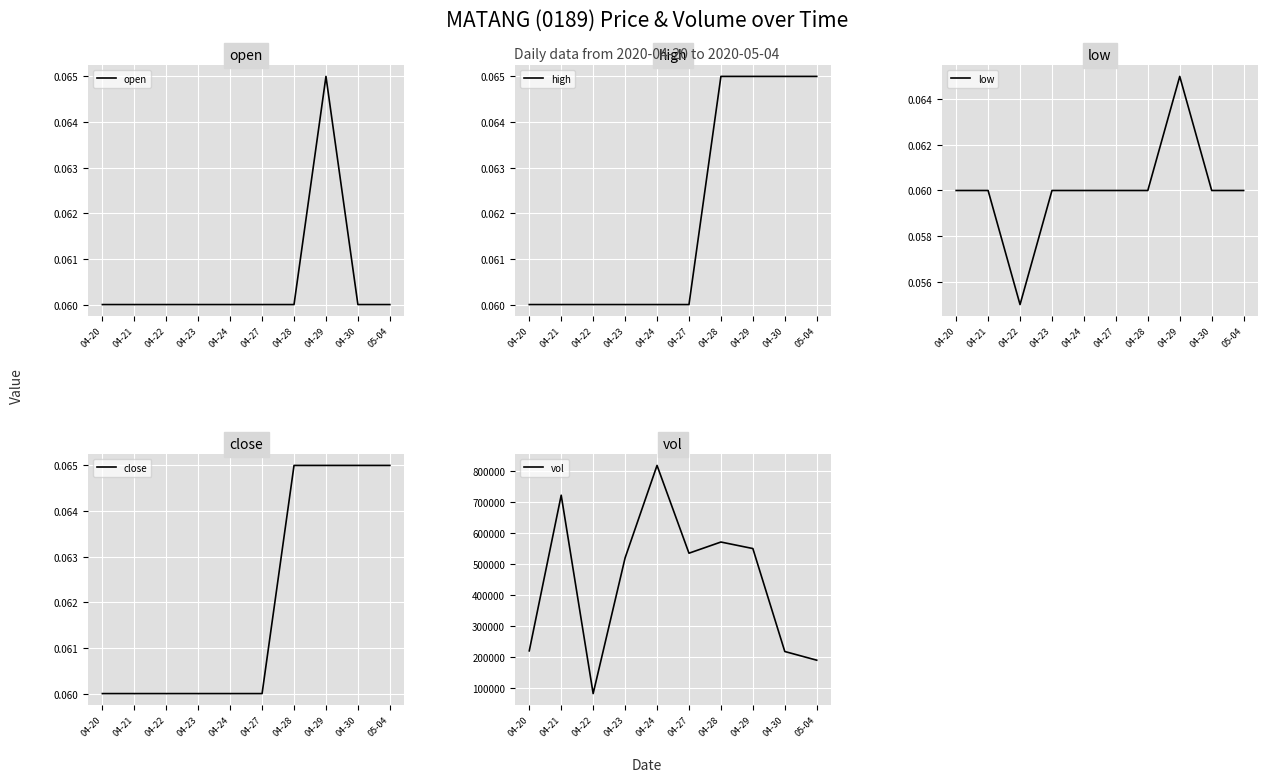

Which label corresponds to the smallest value in the chart?

04-22